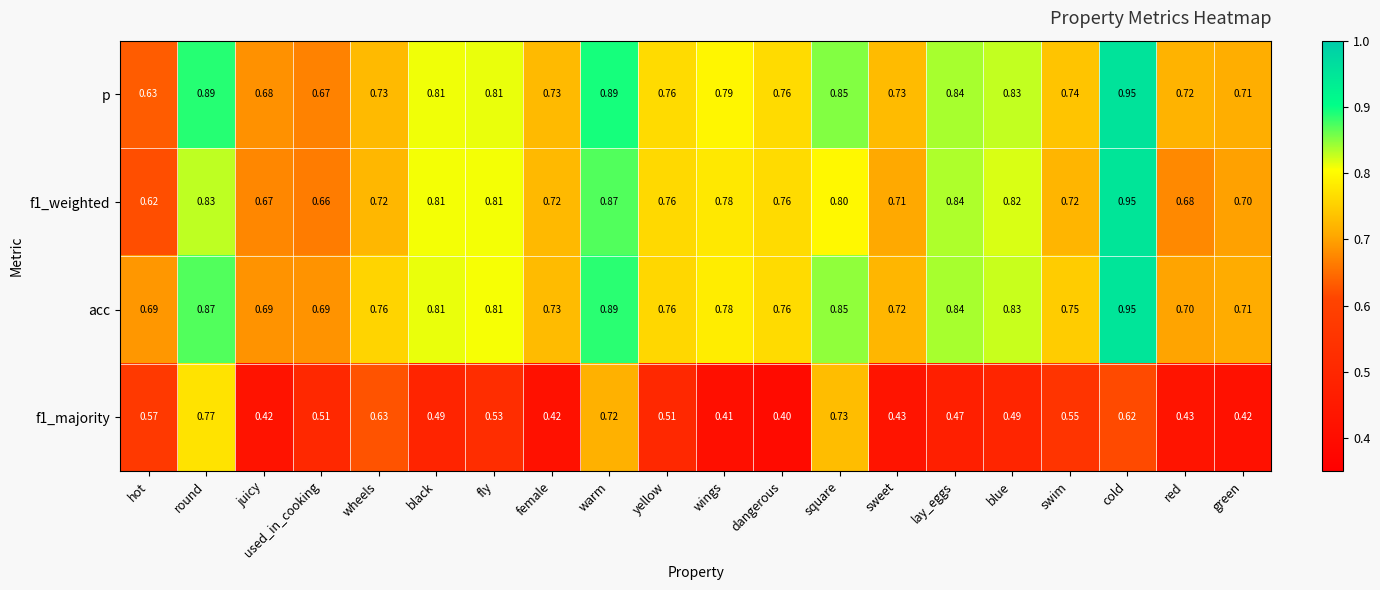

Which label corresponds to the largest value in the chart?

cold